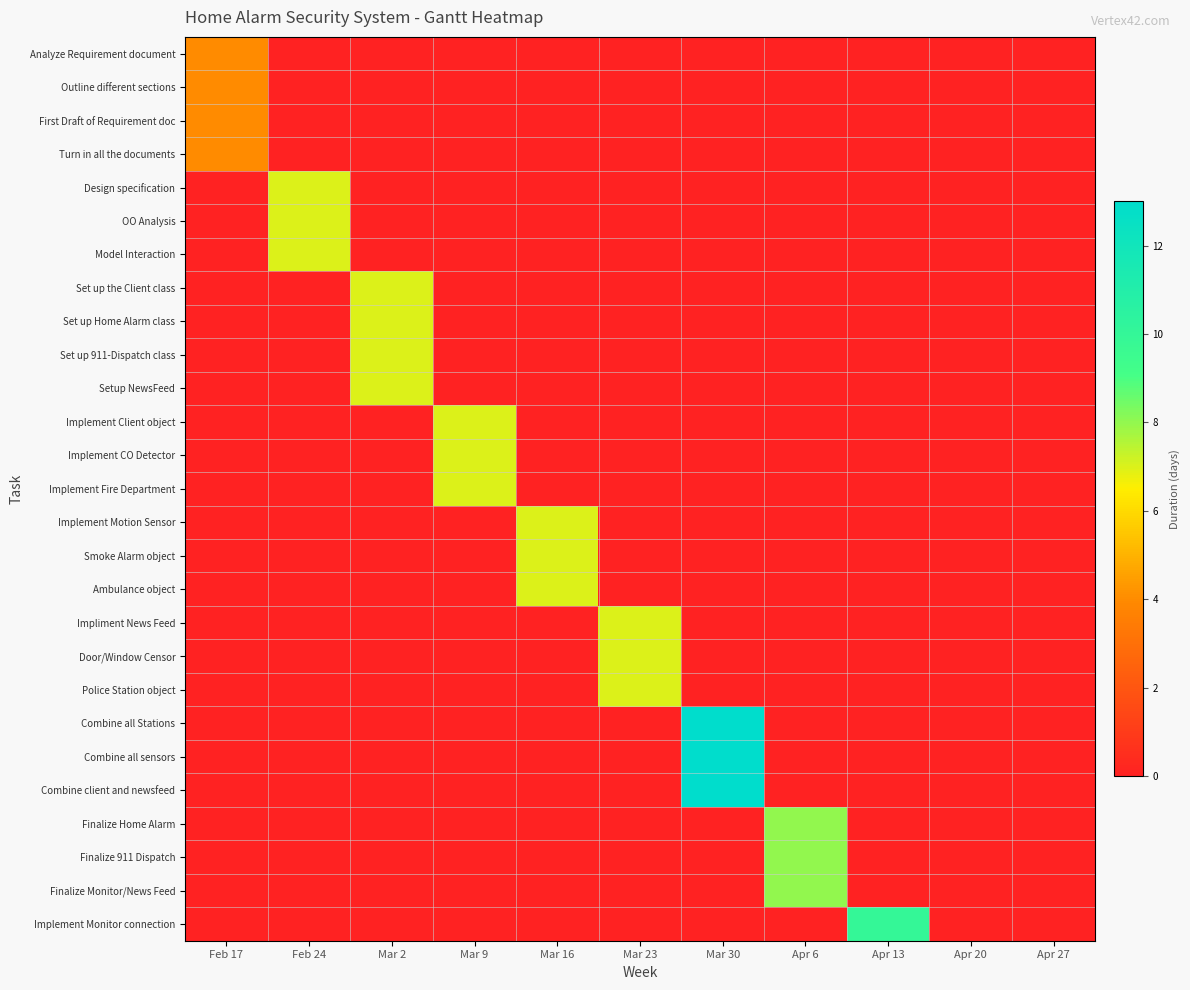

Which label corresponds to the largest value in the chart?

Mar 30